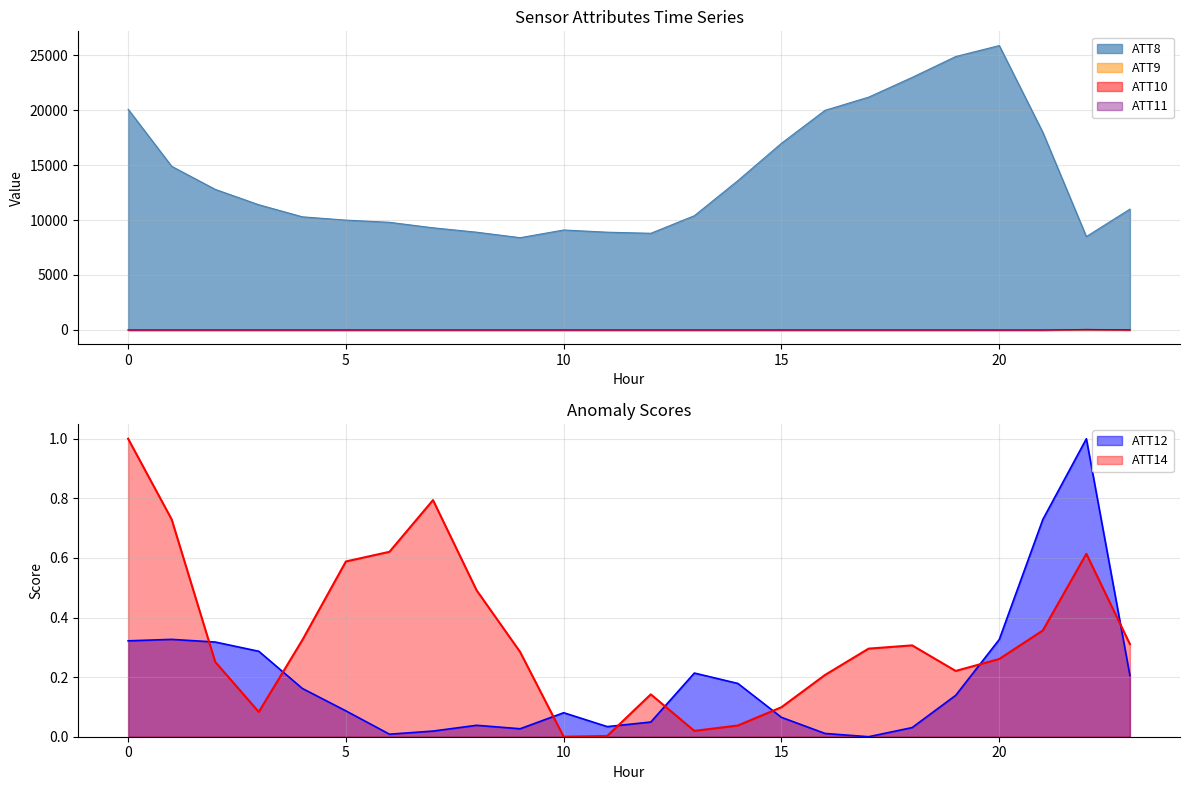

The value of ATT11 at 18 is -6.5. True or false?

False